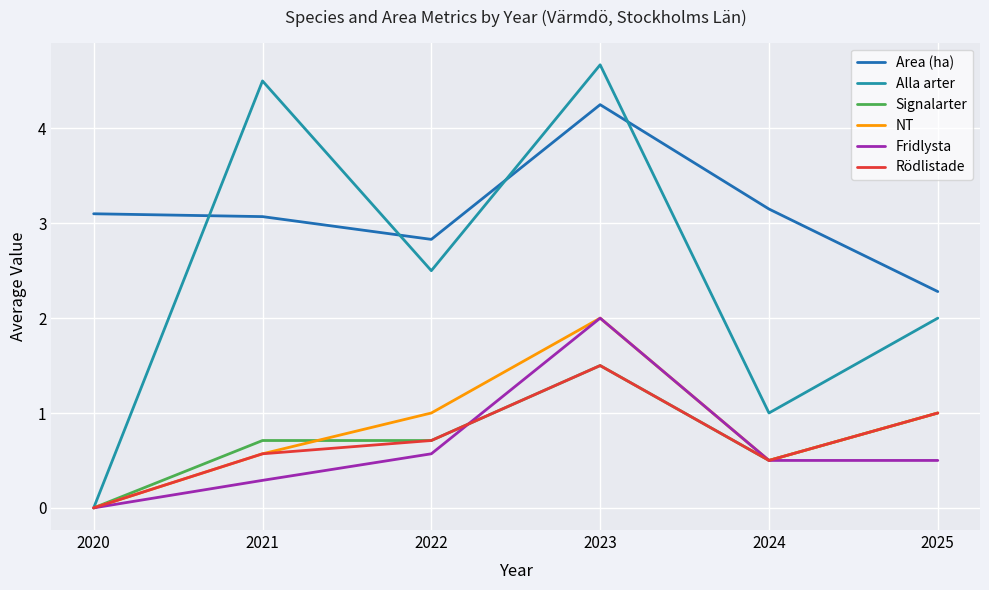

True or false: NT and Area (ha) intersect in this chart.

False